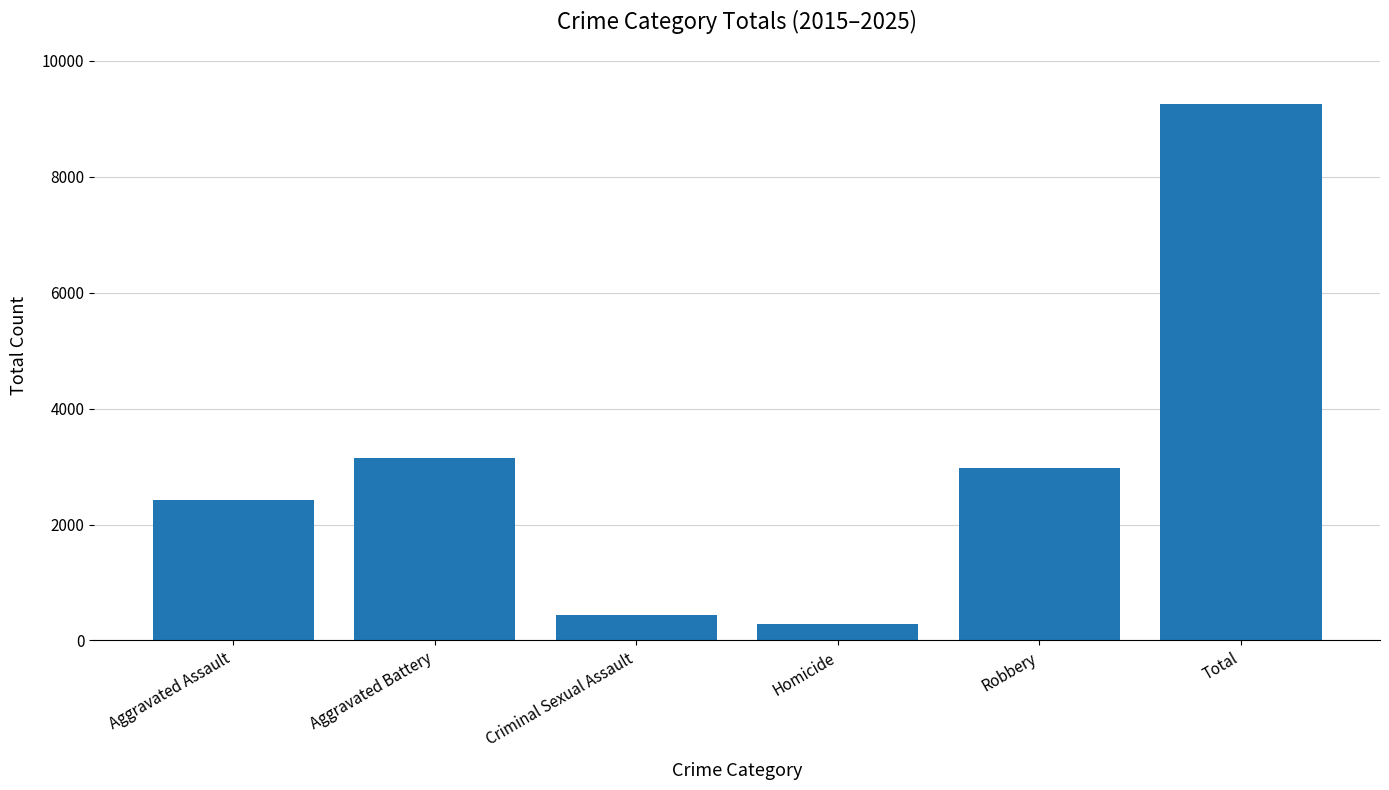

Reading left to right, list all the values displayed in this chart.

2425	3152	437	280	2967	9261